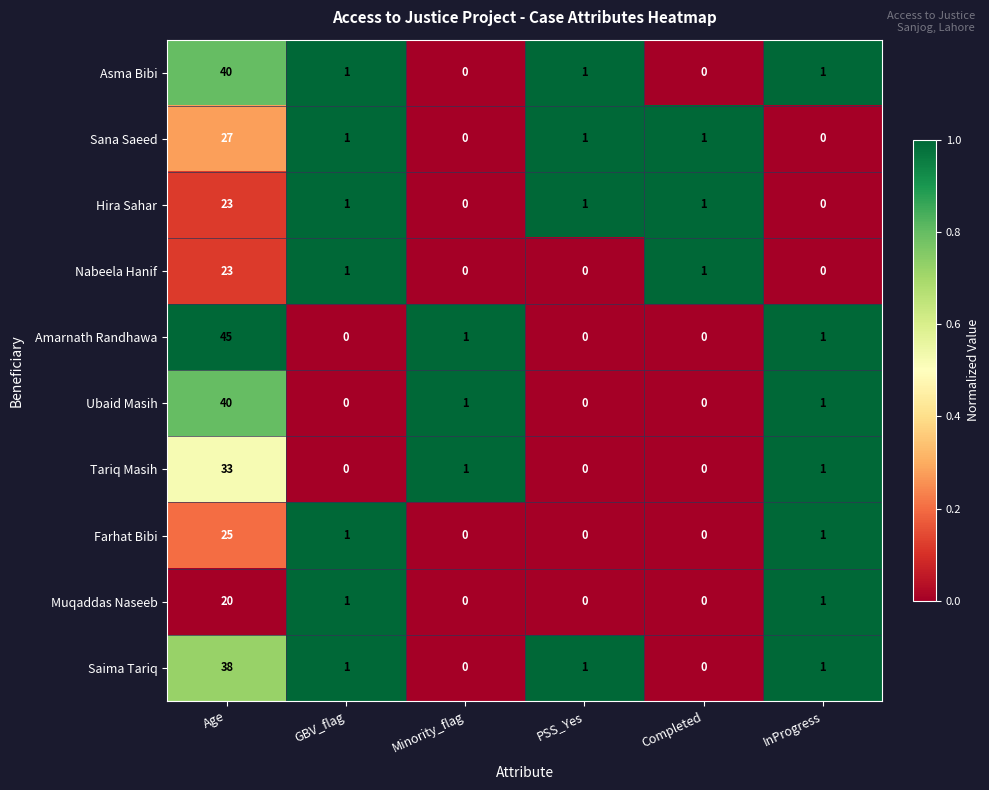

Which label corresponds to the largest value in the chart?

Age